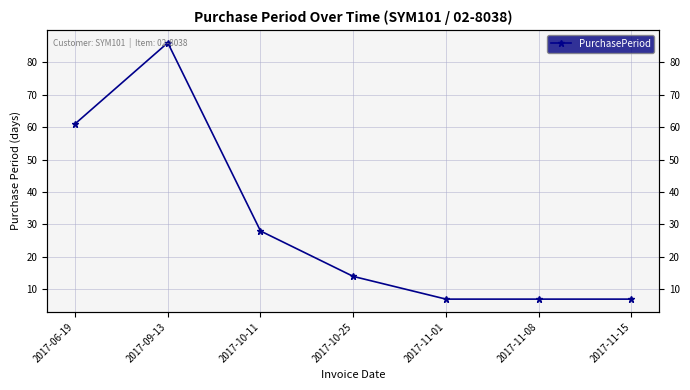

The value at 2017-11-08 is 7. True or false?

True